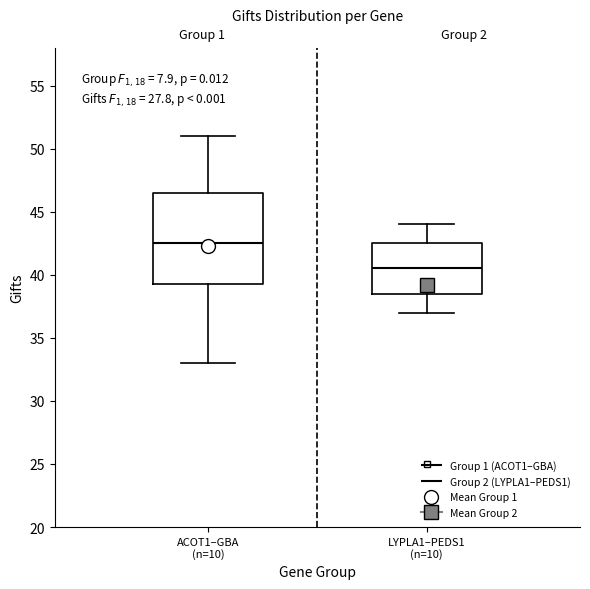

Which box is the tallest, from its lower edge to its upper edge?

ACOT1–GBA (n=10)